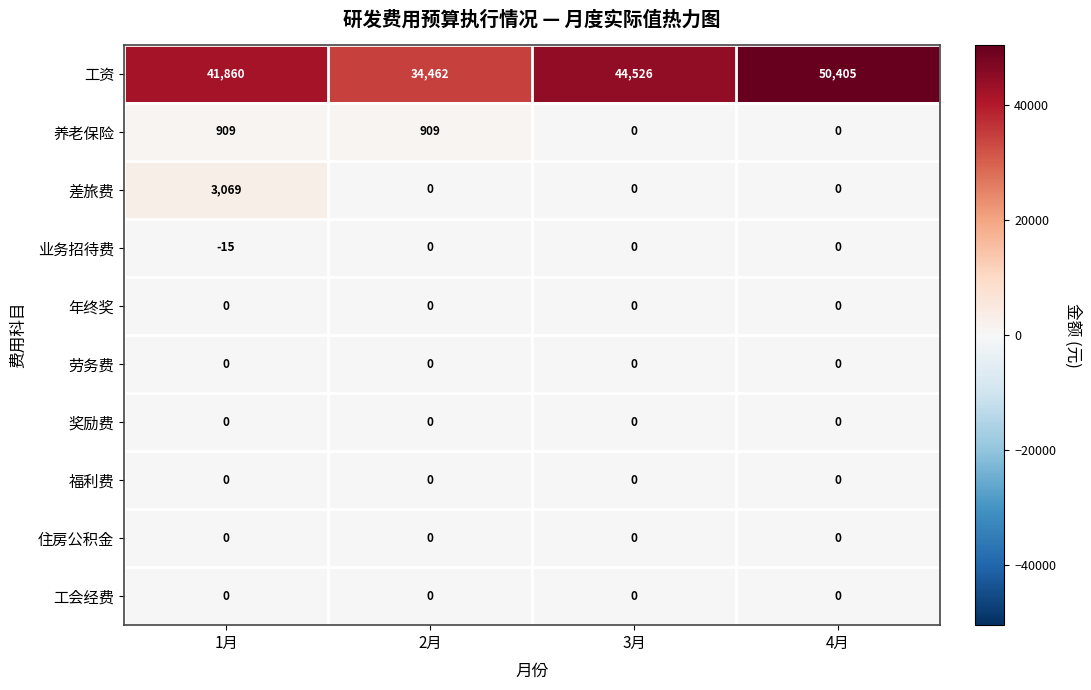

Which category has the highest value across all series?

4月